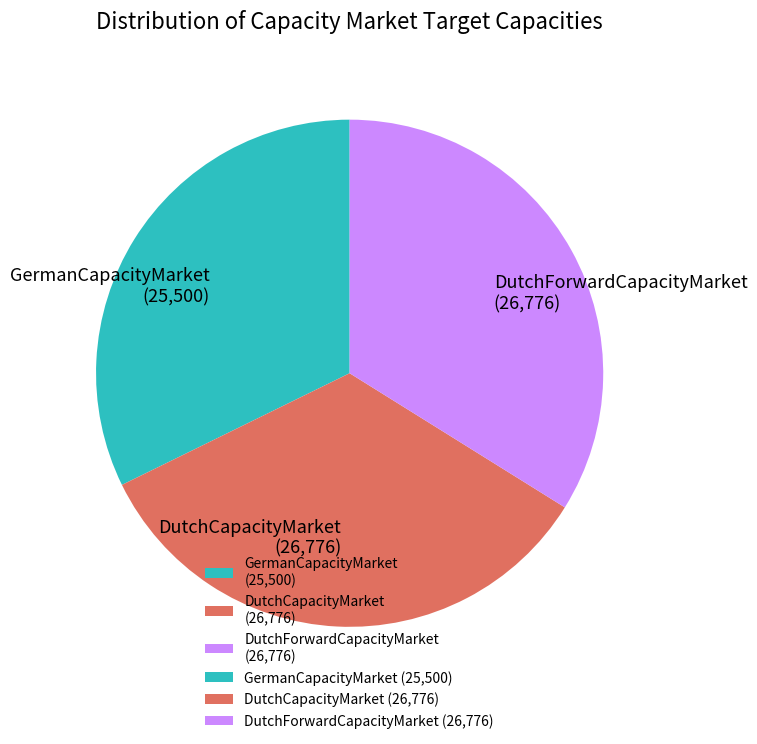

Is it true that DutchForwardCapacityMarket is 47% of the pie?

False